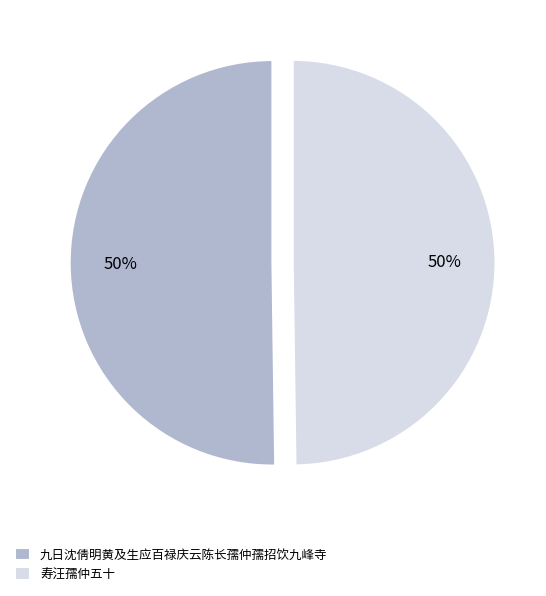

Is the sum of 九日沈倩明黄及生应百禄庆云陈长孺仲孺招饮九峰寺 and 寿汪孺仲五十 greater than half?

Yes